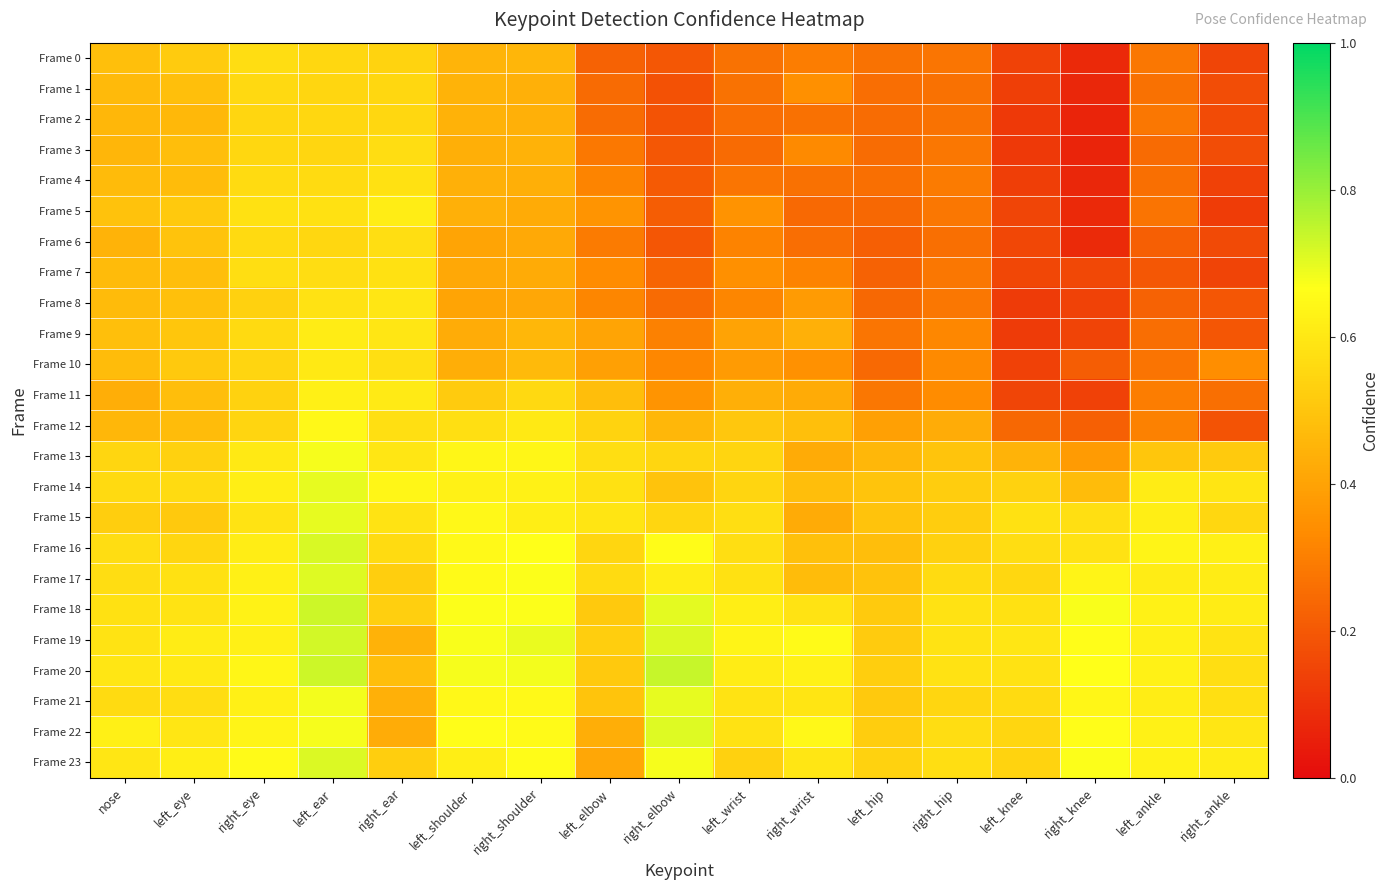

Which series changed the most between right_eye and right_elbow?

Frame 1